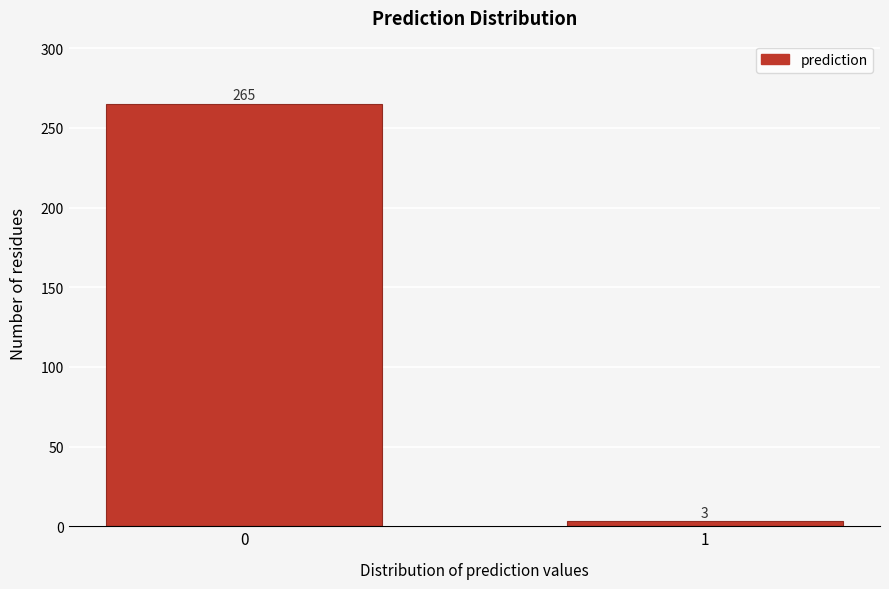

Reading left to right, list all the values displayed in this chart.

0=265	1=3